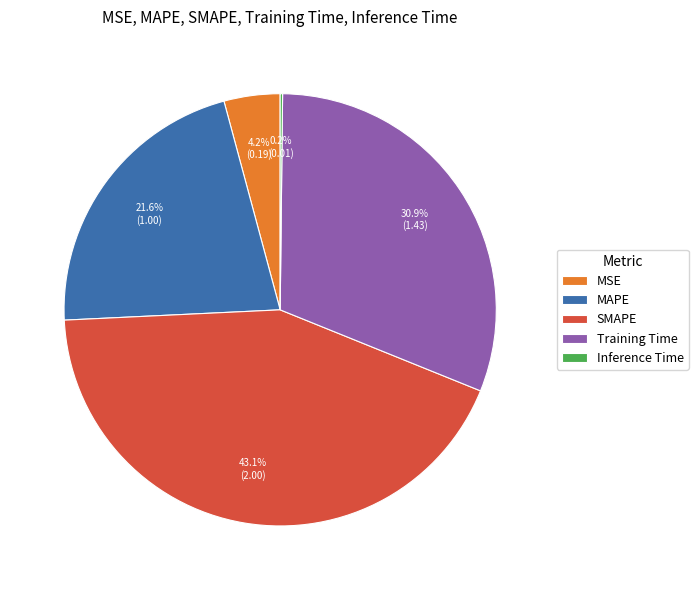

Is the sum of MAPE and Training Time greater than half?

Yes